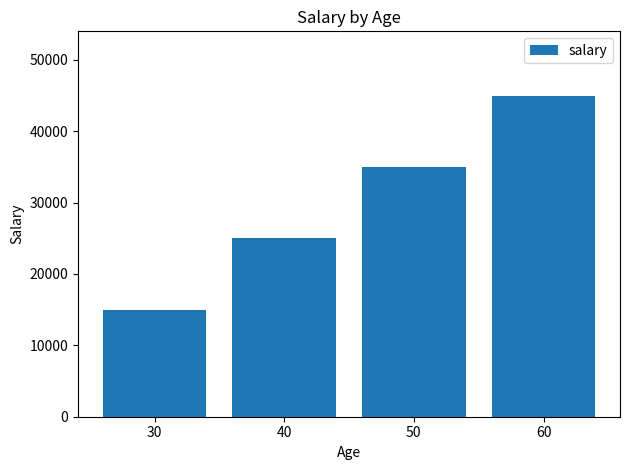

Which label corresponds to the largest value in the chart?

60